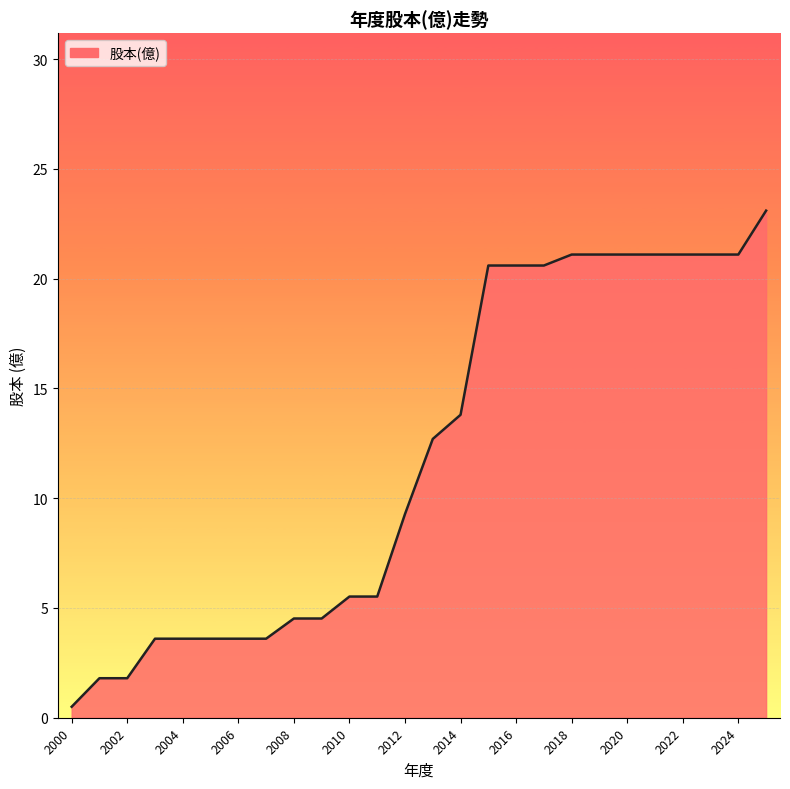

What is the maximum value shown in the chart?

23.1